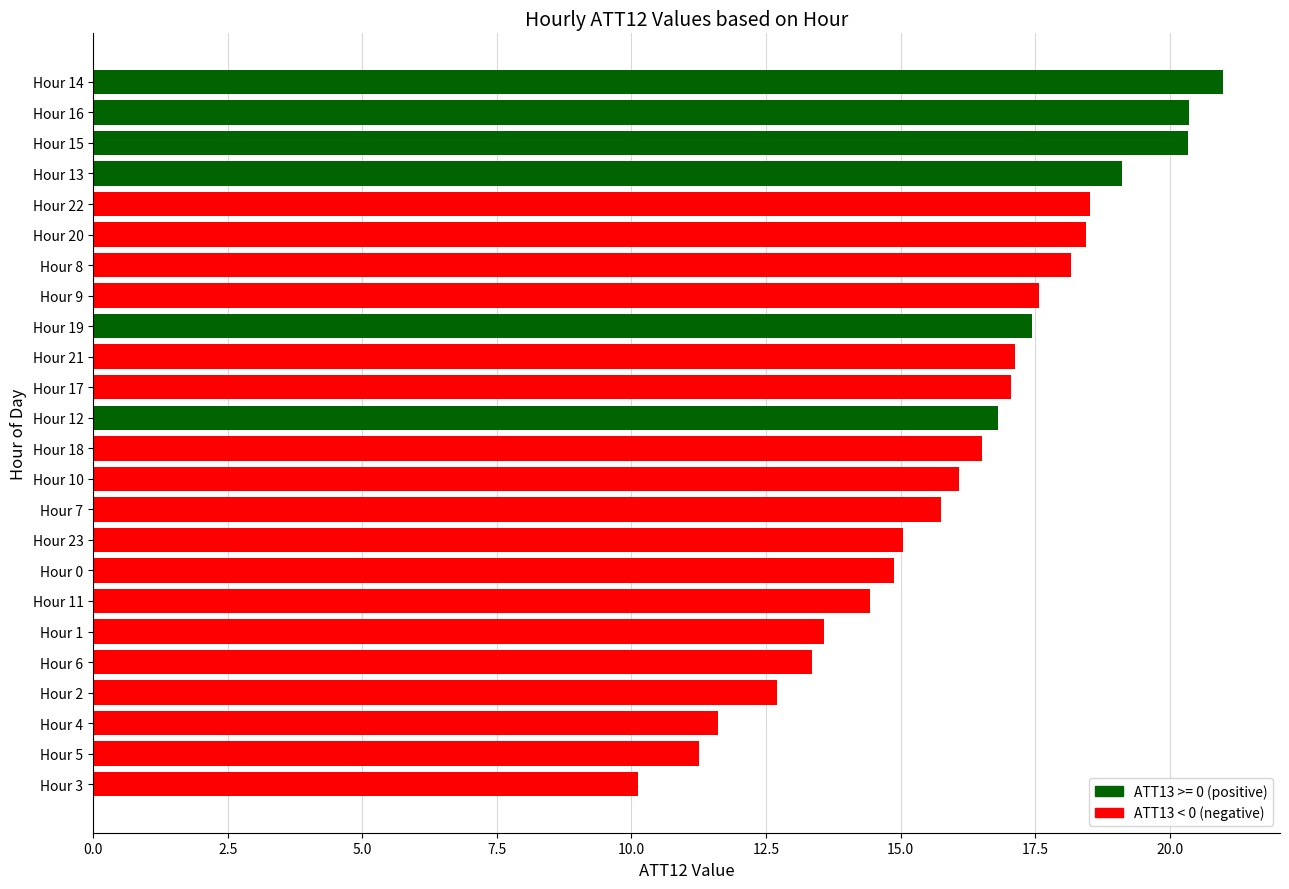

What is the change in value from Hour 9 to Hour 5?

-6.3